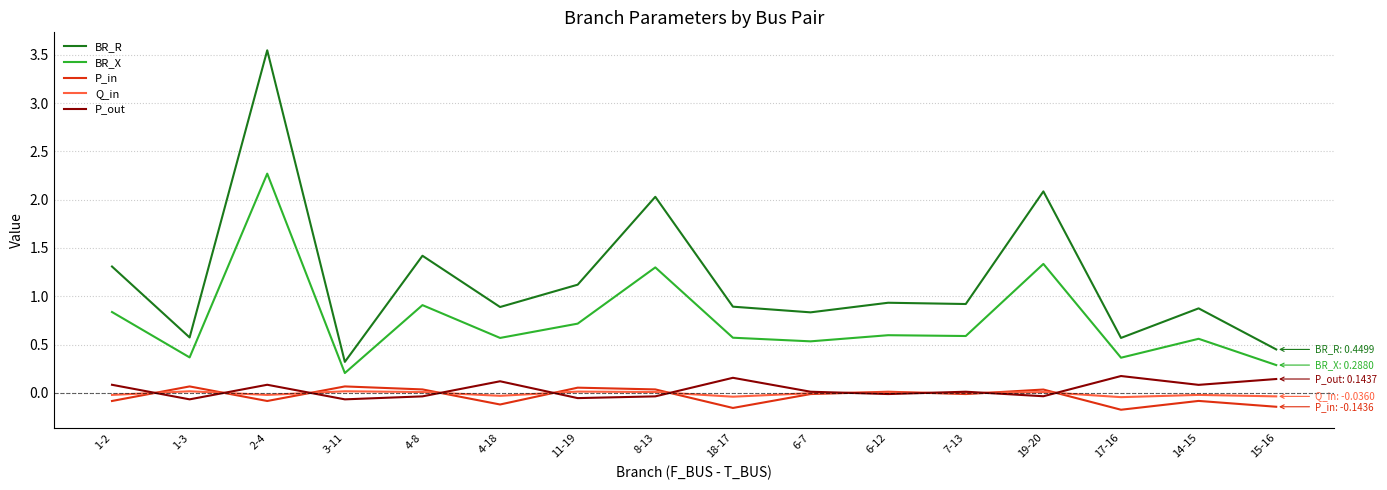

Between 4-8 and 6-7, which series saw the biggest shift?

BR_R